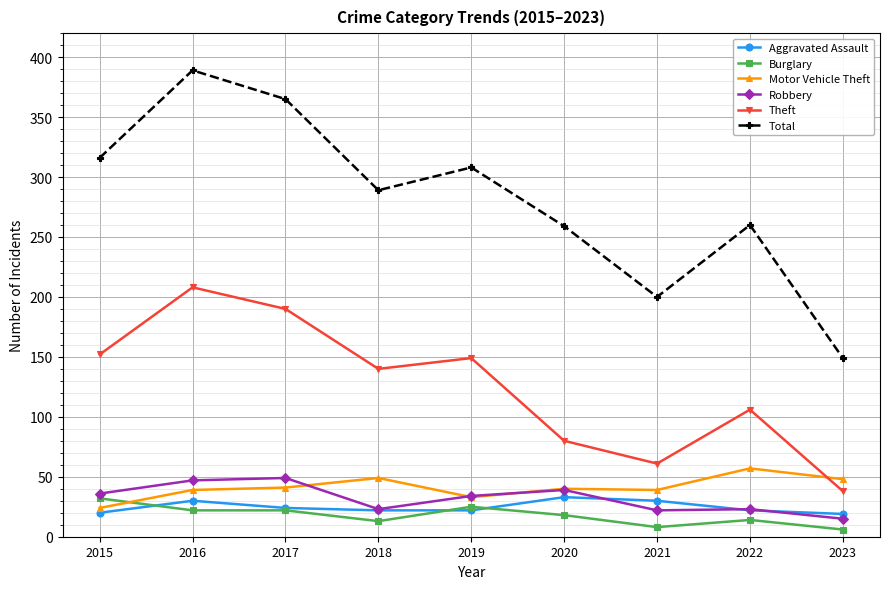

How many interior local valleys does the Theft series have?

2